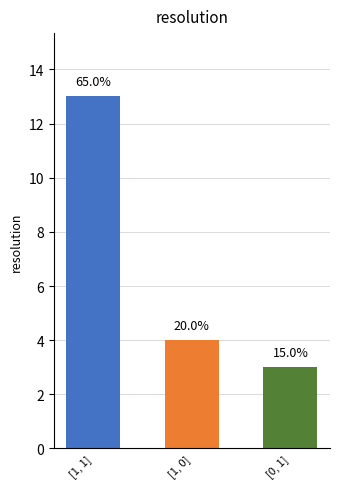

What is the value of the 3rd bar from the left?

3